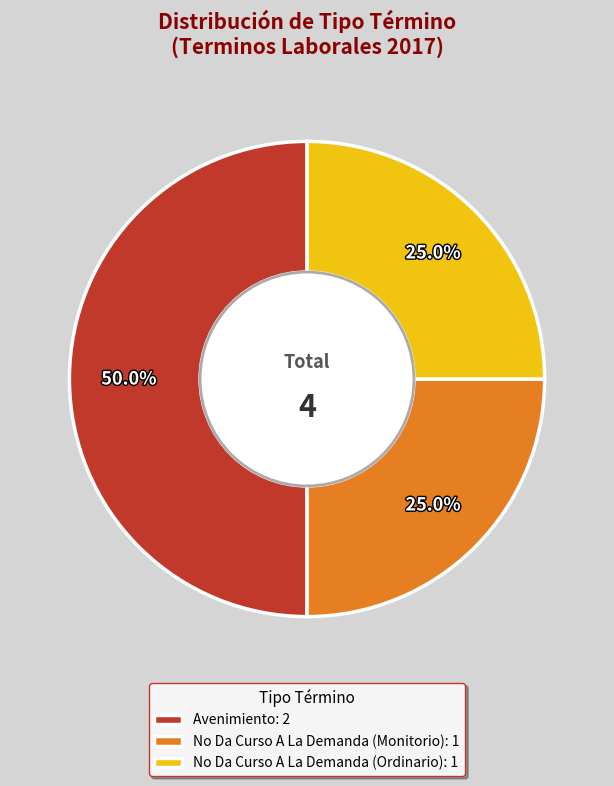

Is it true that No Da Curso A La Demanda (Ordinario) is 25% of the pie?

True